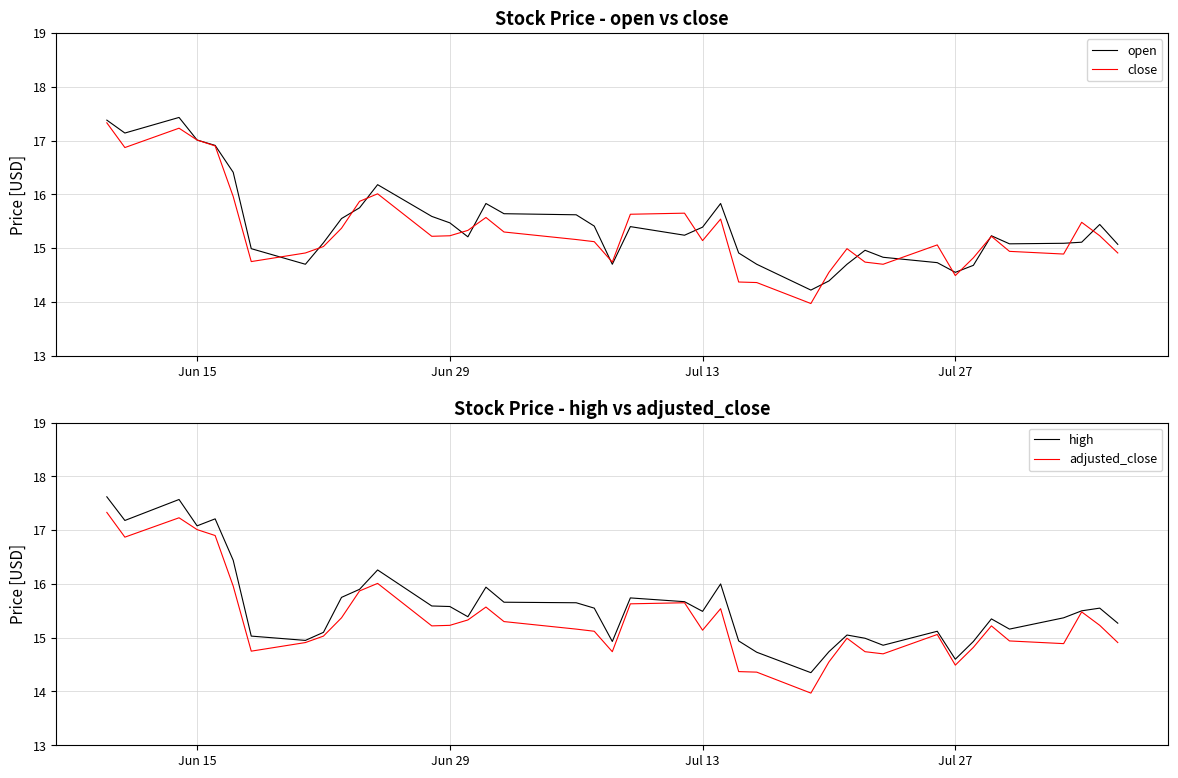

What is the value of the close point at the 11th from the left?

15.9